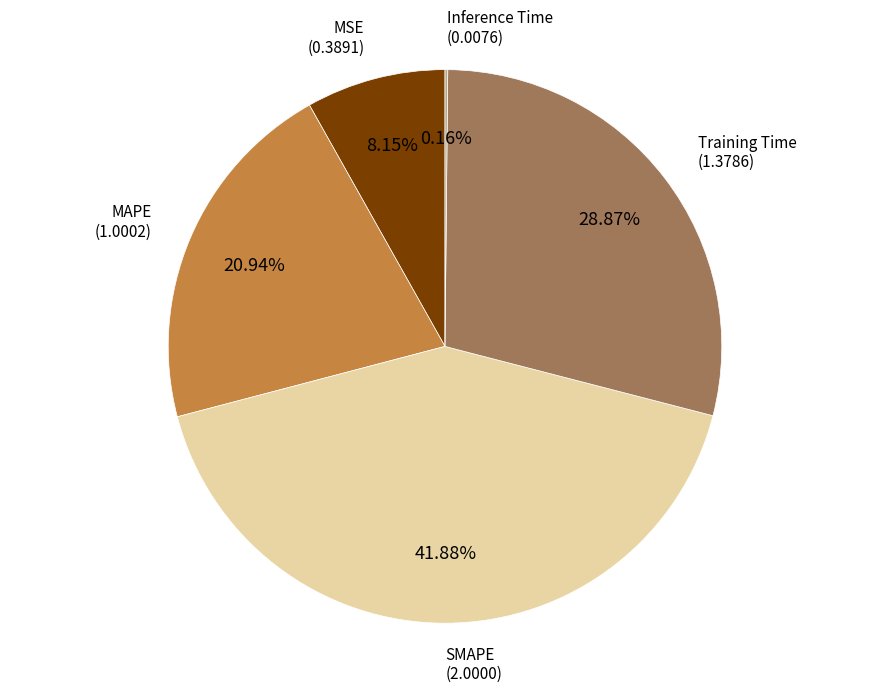

To the nearest percent, what is the difference between the MAPE and SMAPE slice percentages?

21%